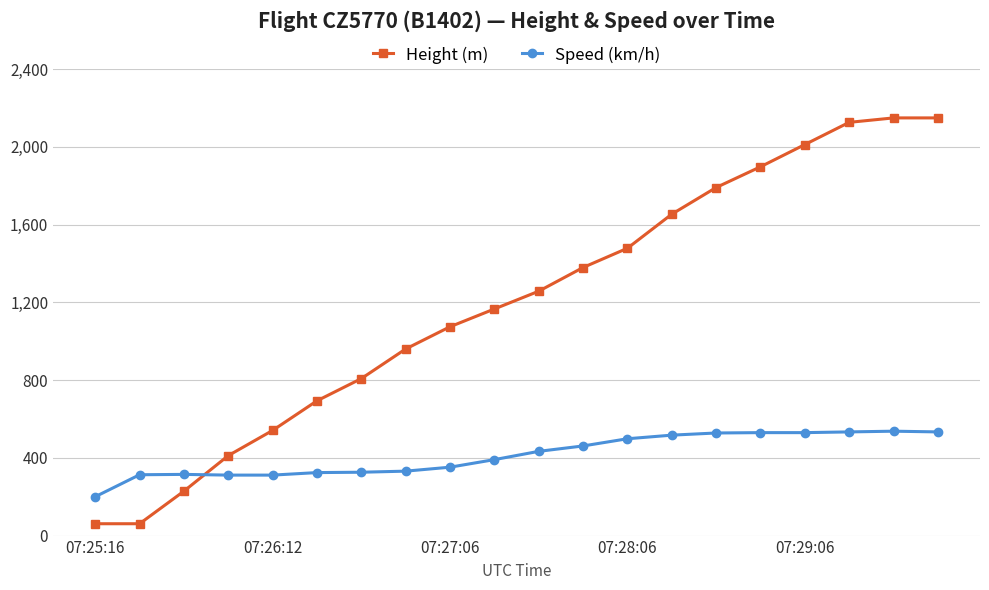

What is the difference between the maximum and minimum values in the Height (m) series?

2087.9